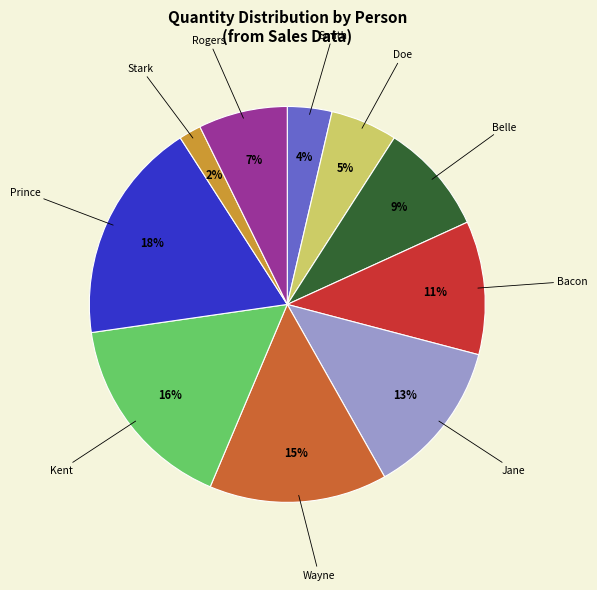

To the nearest percent, what is the average slice percentage?

10%